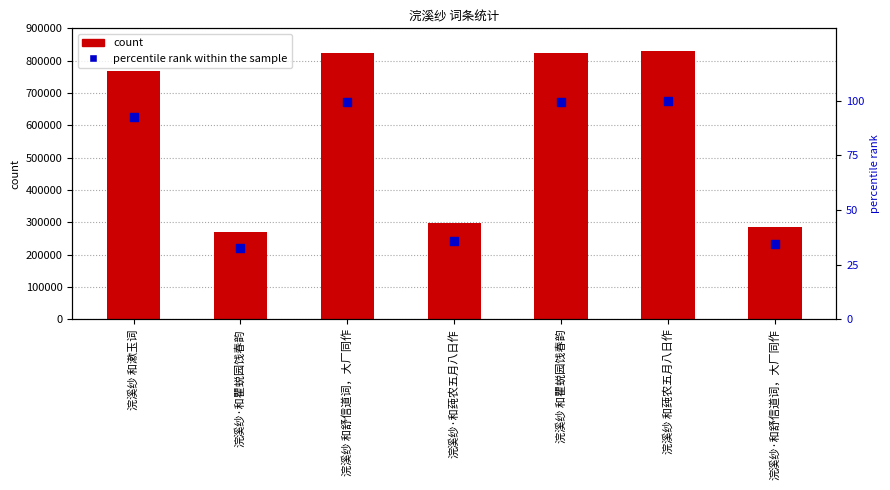

What is the total value across all series at 浣溪纱 和瞿蜕园饯春韵?

823834.4